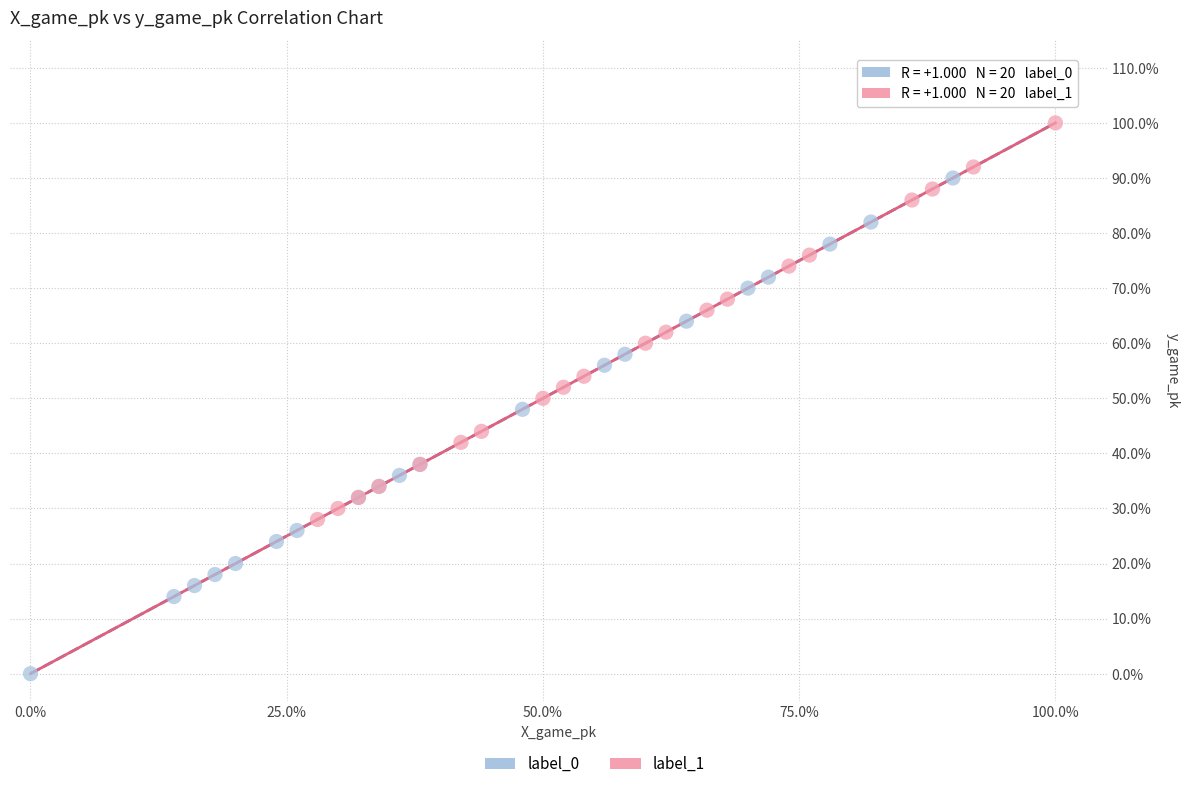

Which series has the widest spread of Y values?

label_0